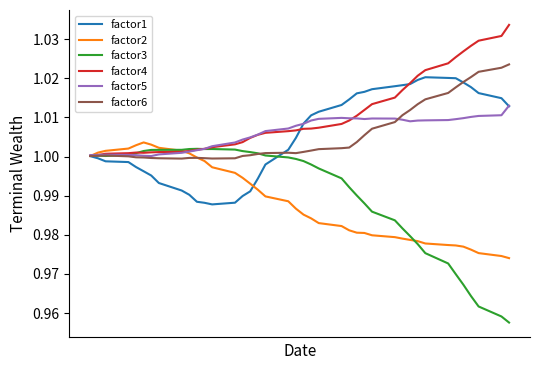

List the series in order of their peak value, highest first.

factor4, factor6, factor1, factor5, factor2, factor3